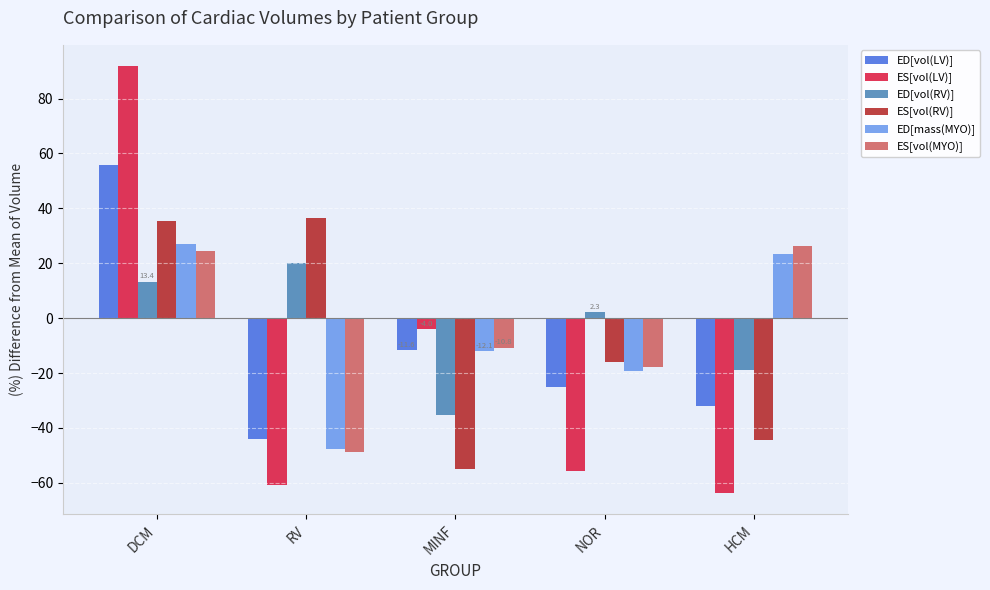

Reading left to right, list all the values displayed in this chart.

ED[vol(LV)]: DCM=55.7	RV=-44.1	MINF=-11.6	NOR=-25.2	HCM=-32.0
ES[vol(LV)]: DCM=91.8	RV=-60.9	MINF=-4.0	NOR=-55.5	HCM=-63.7
ED[vol(RV)]: DCM=13.4	RV=20.0	MINF=-35.3	NOR=2.3	HCM=-18.8
ES[vol(RV)]: DCM=35.4	RV=36.7	MINF=-54.8	NOR=-16.1	HCM=-44.3
ED[mass(MYO)]: DCM=26.9	RV=-47.7	MINF=-12.1	NOR=-19.1	HCM=23.3
ES[vol(MYO)]: DCM=24.6	RV=-48.6	MINF=-10.8	NOR=-17.6	HCM=26.3